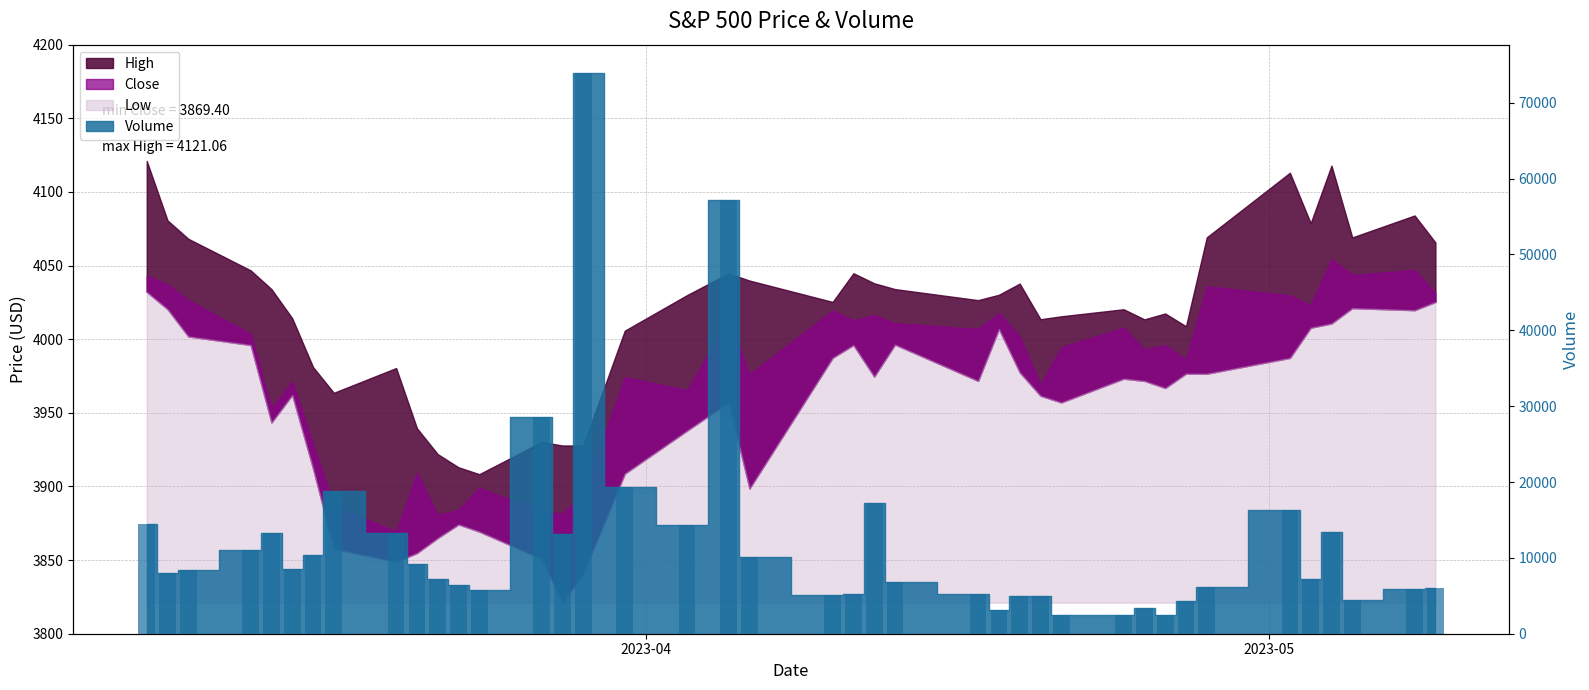

Reading left to right, extract all data points from this chart.

14414	7961	8339	11056	13269	8503	10340	18869	13337	9207	7255	6478	5761	28573	13205	73957	19359	14310	57164	10132	5134	5264	17225	6810	5251	3091	4962	4960	2412	2511	3422	2484	4255	6162	16373	7193	13471	4444	5915	6027